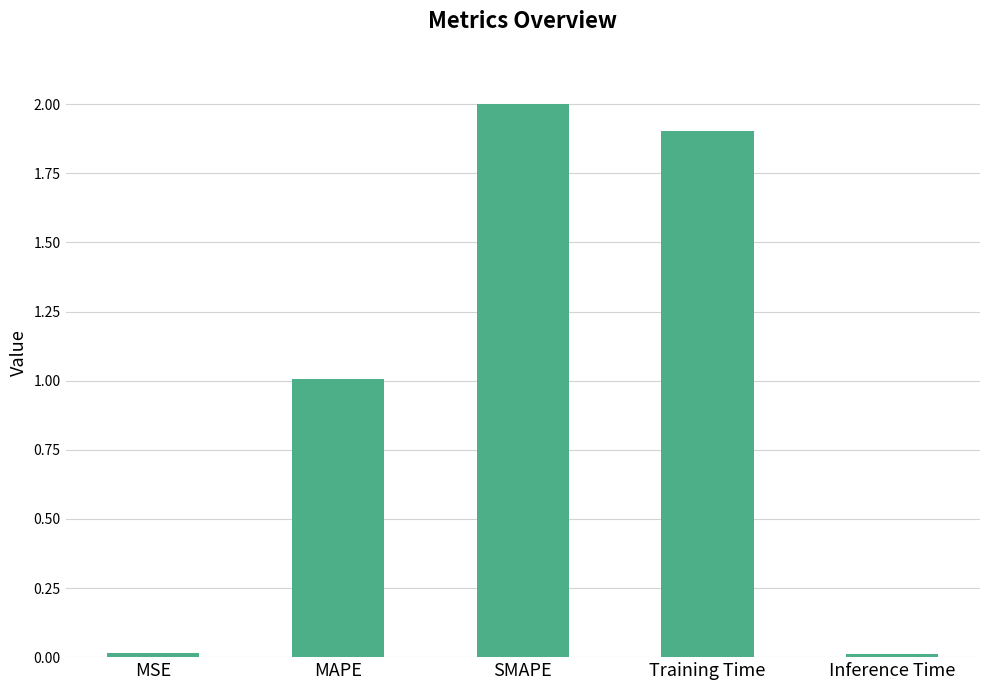

Which has a higher value, Training Time or MAPE?

Training Time